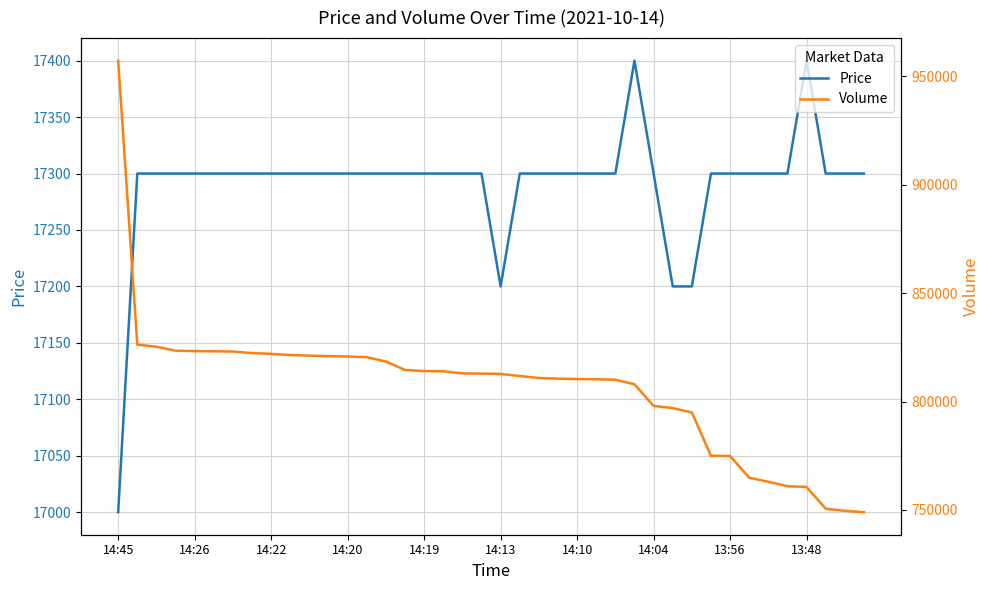

How many lines are shown in the chart?

2